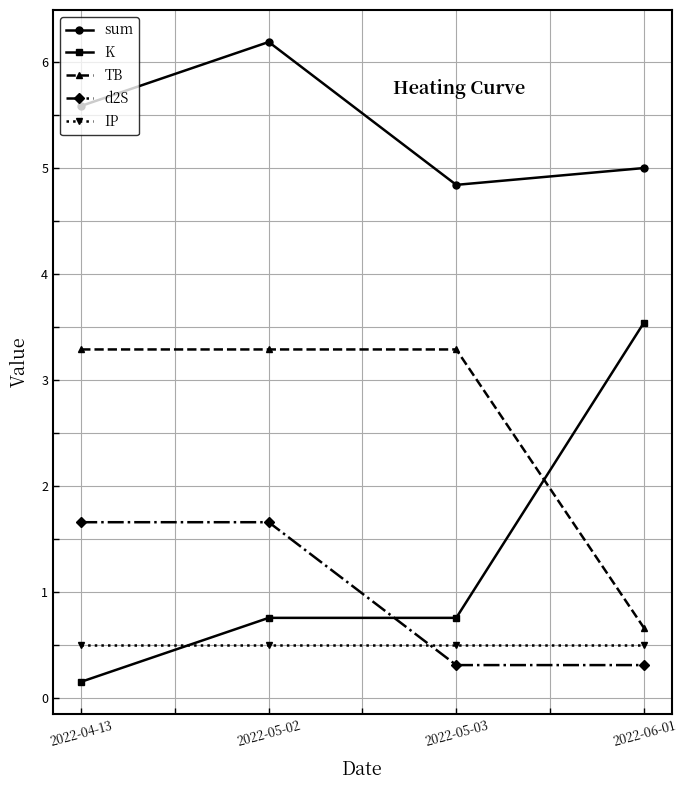

How many interior local valleys does the sum series have?

1